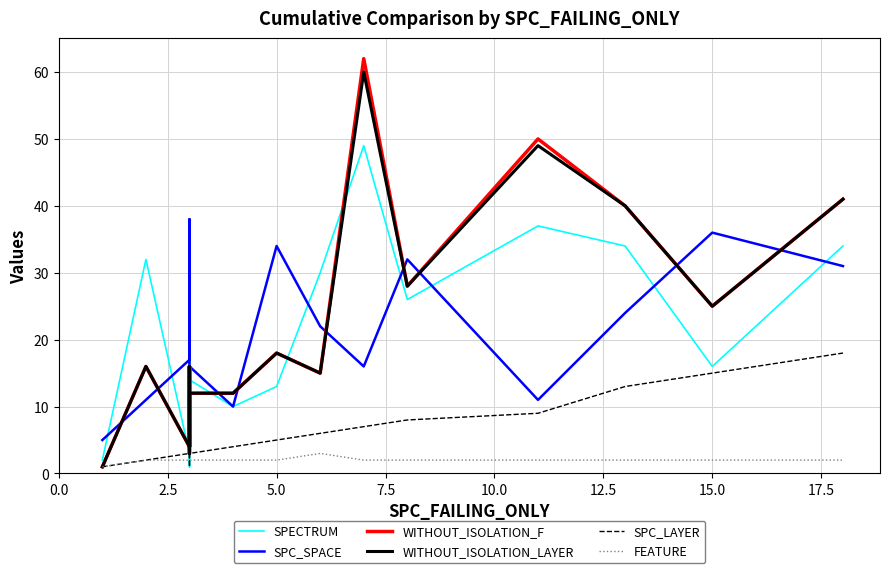

What is the value of the FEATURE point at the 15th from the left?

2